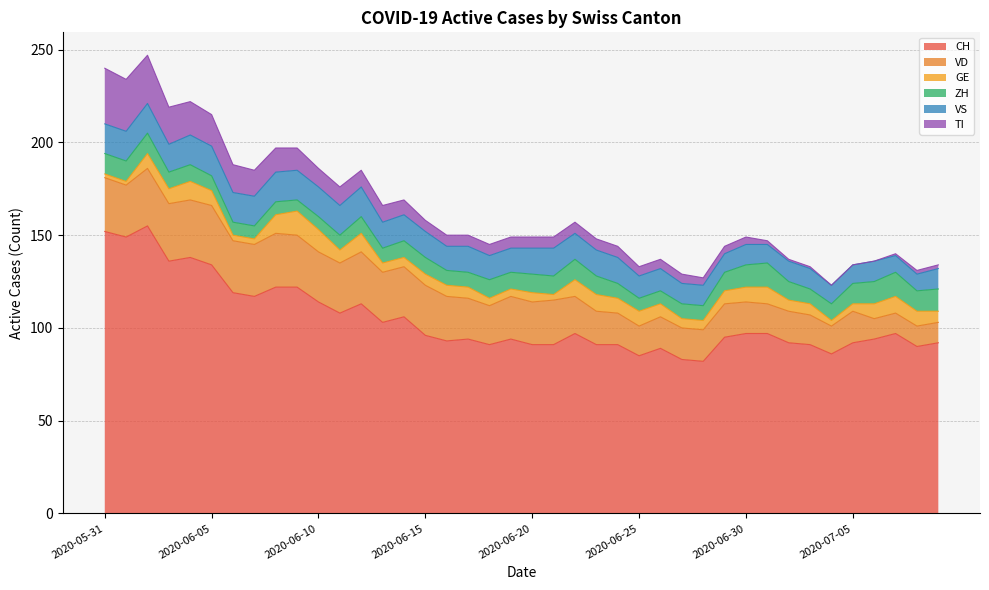

How many intersections are there between TI and VS?

1